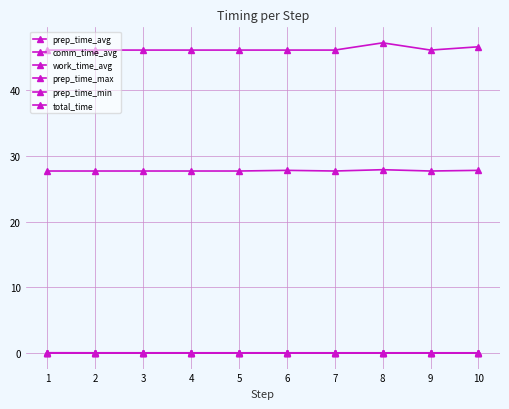

How many prep_time_max values are between 0 and 1?

10